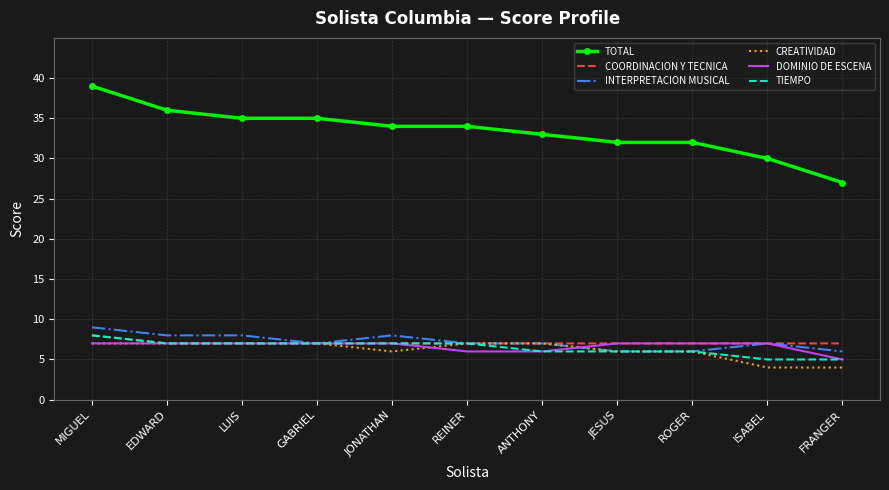

Which label corresponds to the largest value in the chart?

MIGUEL